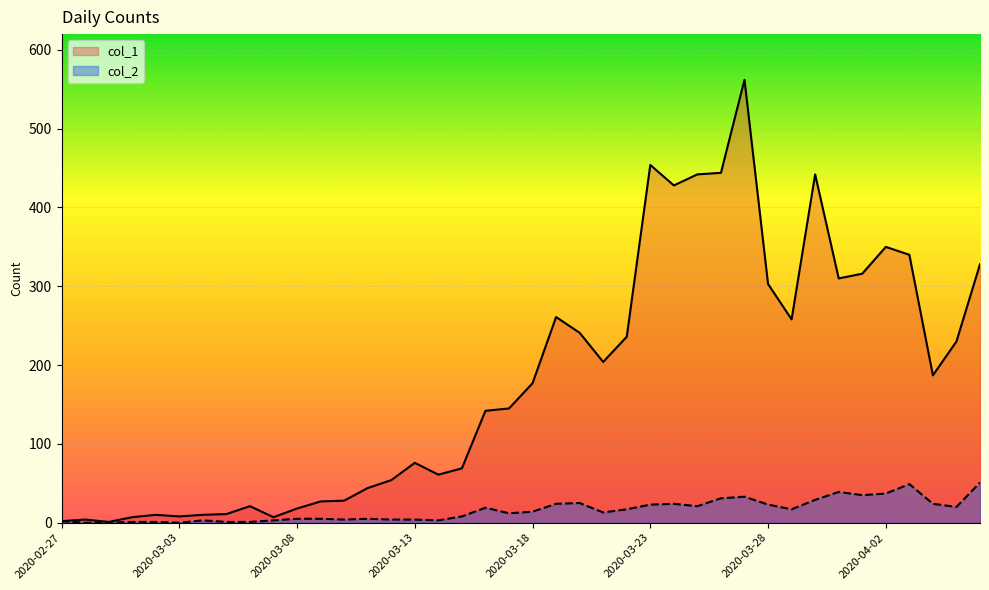

Rank the series by their maximum value, from highest to lowest.

col_1, col_2